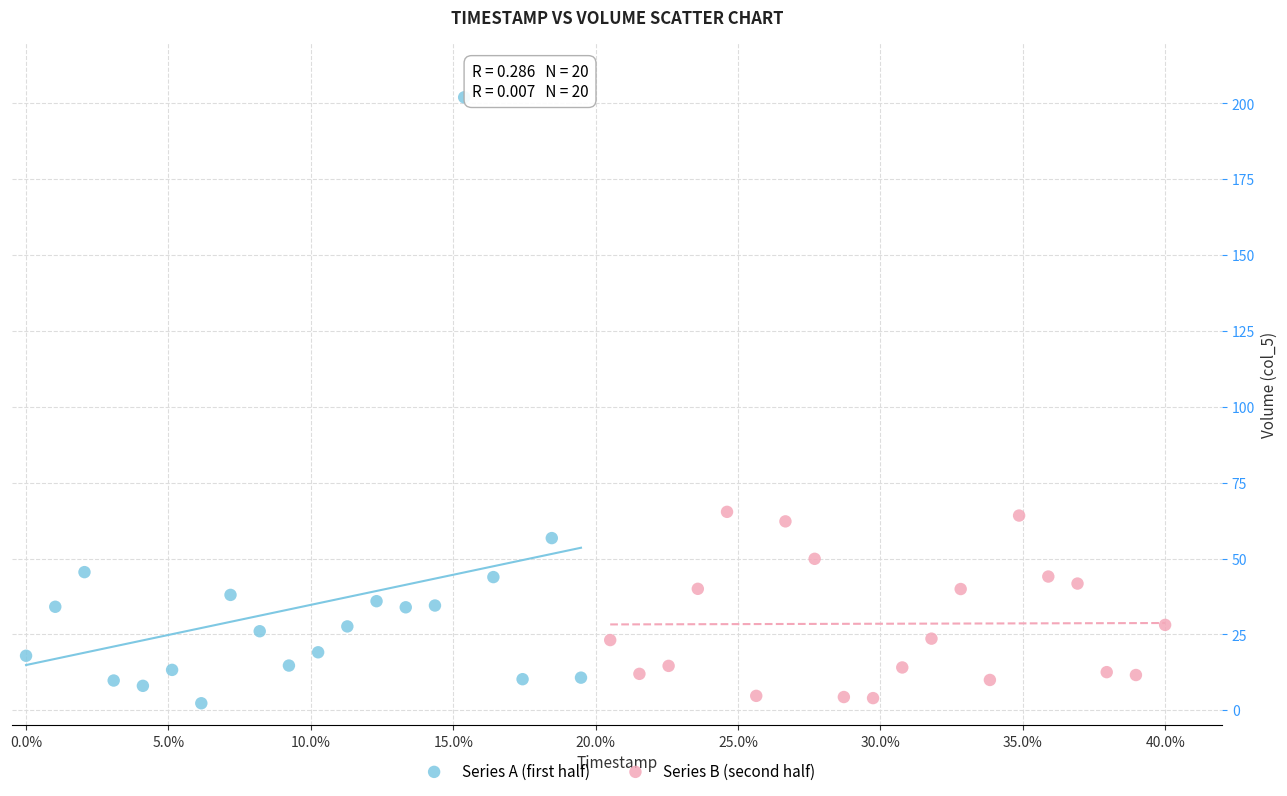

Which series reaches the maximum Y coordinate?

Series A (first half)